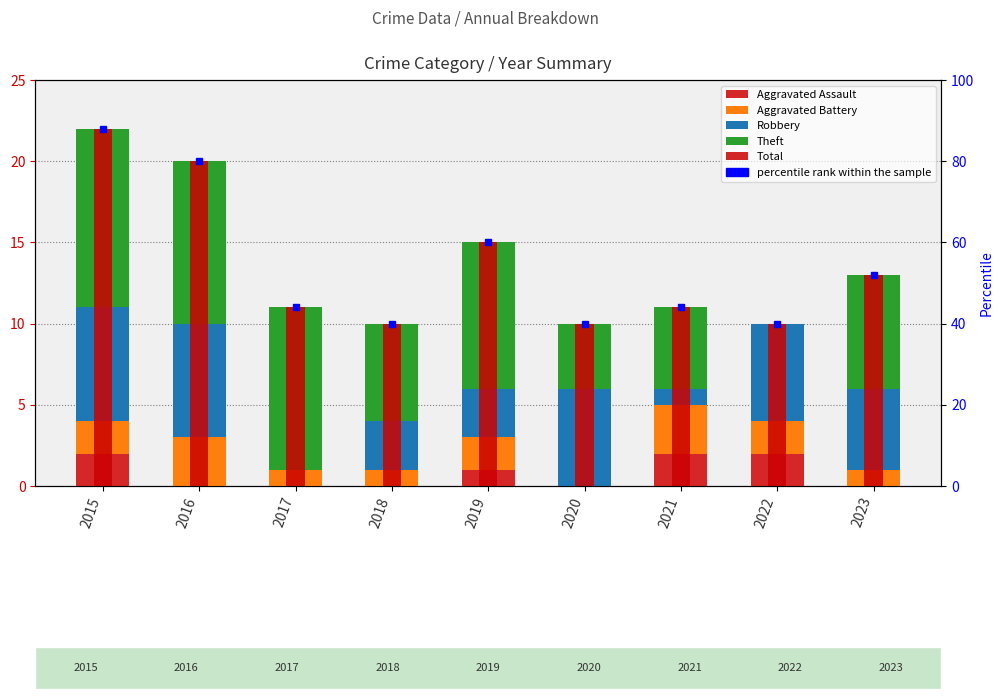

The value of Total at 2018 is 10. True or false?

True